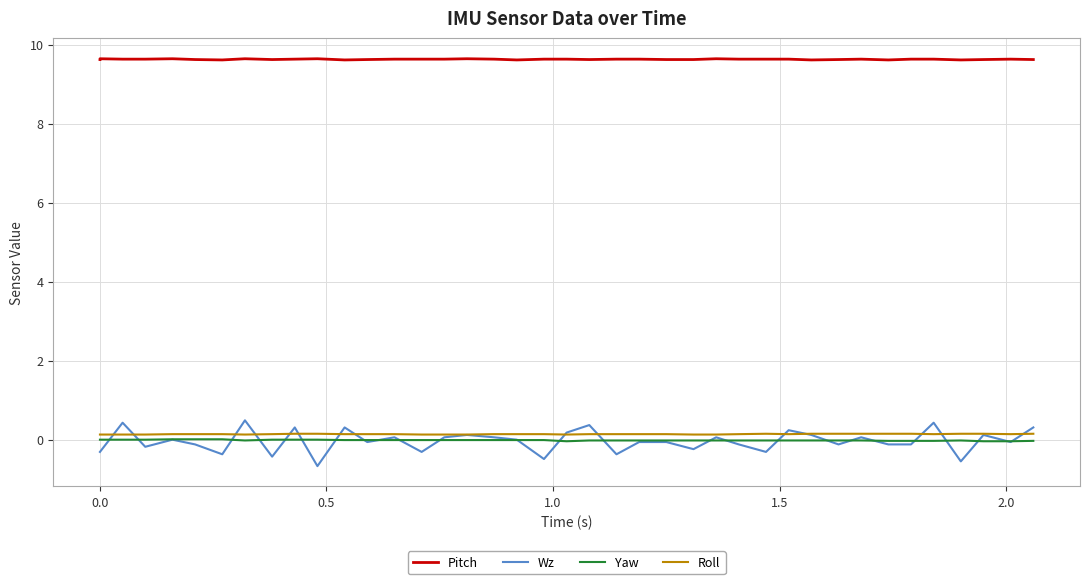

What is the value of the Pitch point at the 22nd from the left?

9.6